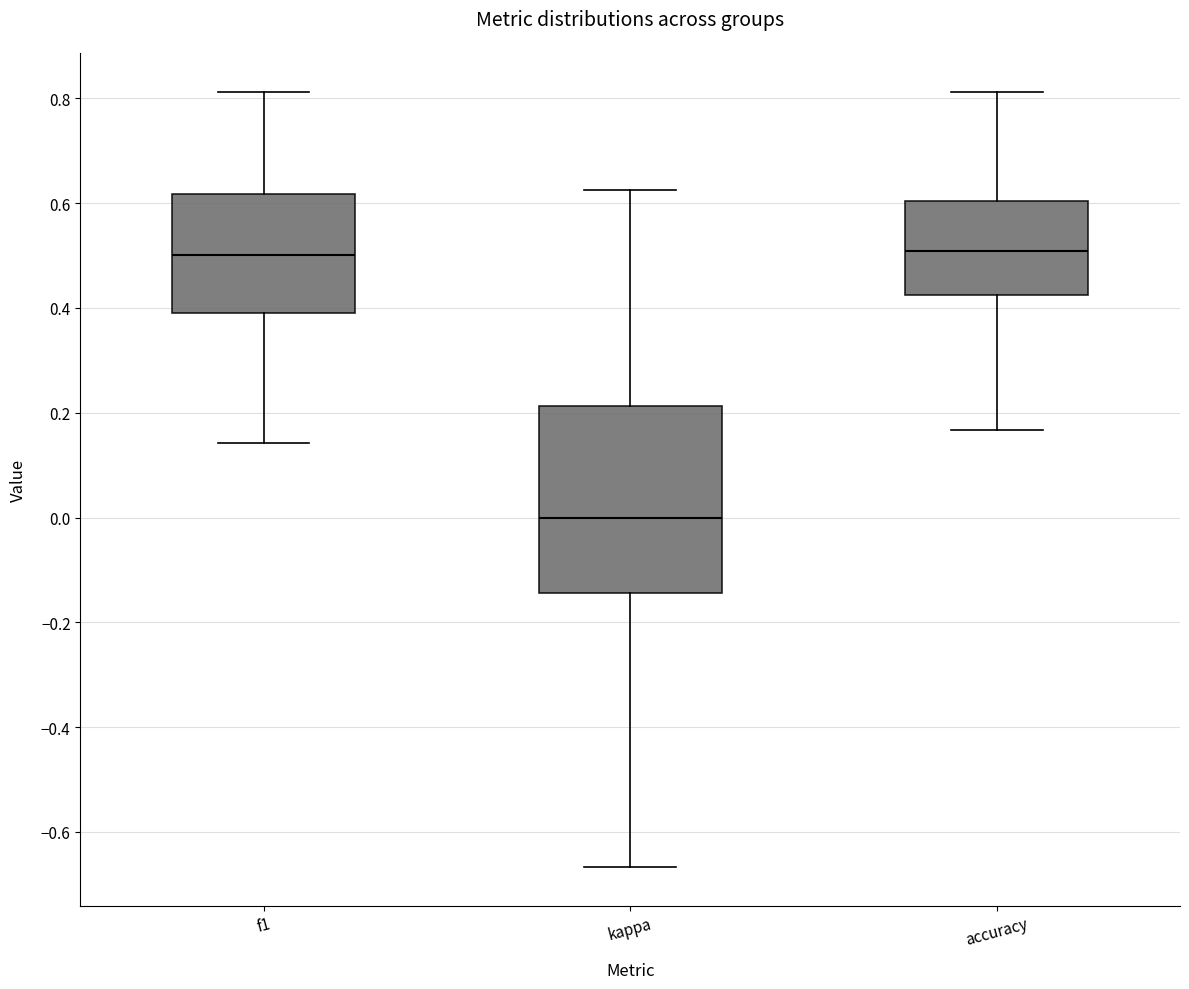

Reading left to right, read every box against the y-axis: the position of its median line, the range the box covers, and the ends of its whiskers. The values are not printed on the chart, so give them approximately, as read against the axis.

f1: median 0.50, box 0.40 to 0.62, whiskers 0.14 to 0.82
kappa: median 0.00, box -0.14 to 0.22, whiskers -0.66 to 0.62
accuracy: median 0.50, box 0.42 to 0.60, whiskers 0.16 to 0.82